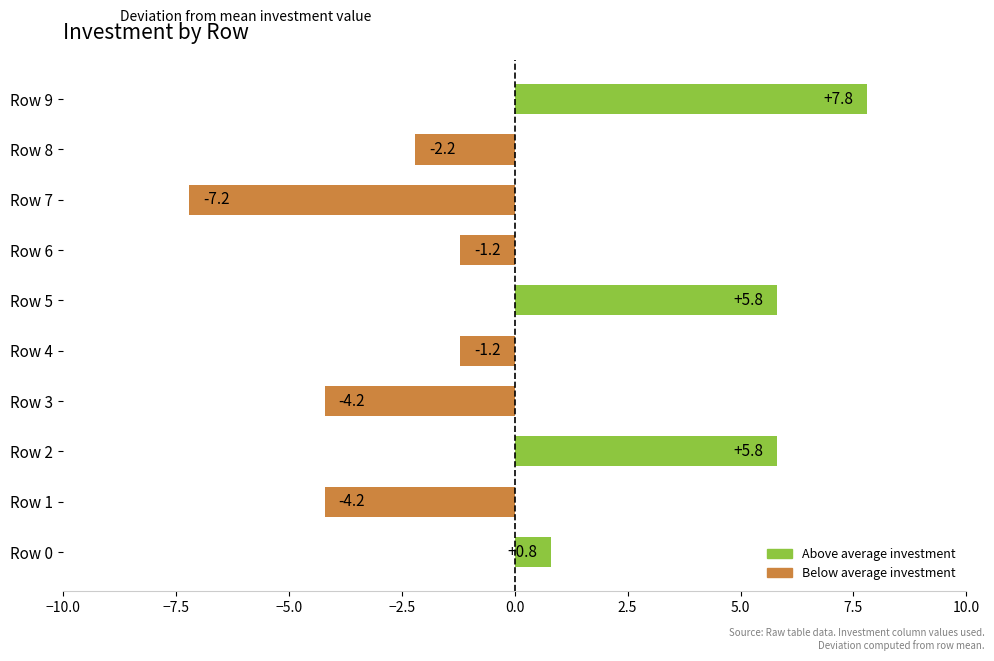

What is the sum of the values at Row 3 and Row 0?

-3.4